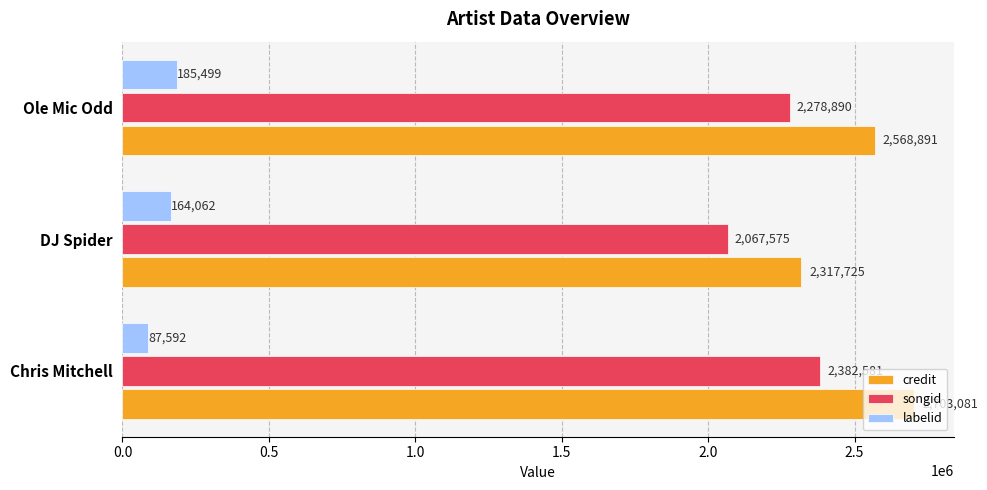

List the series in order of their peak value, lowest first.

labelid, songid, credit